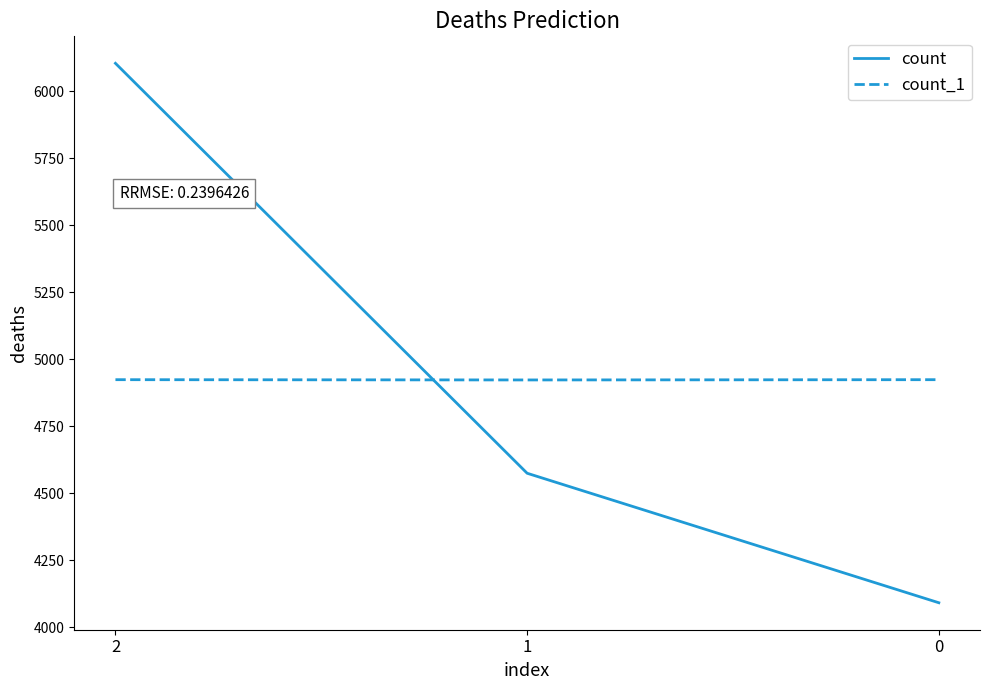

At how many categories does at least one series exceed 4338?

3